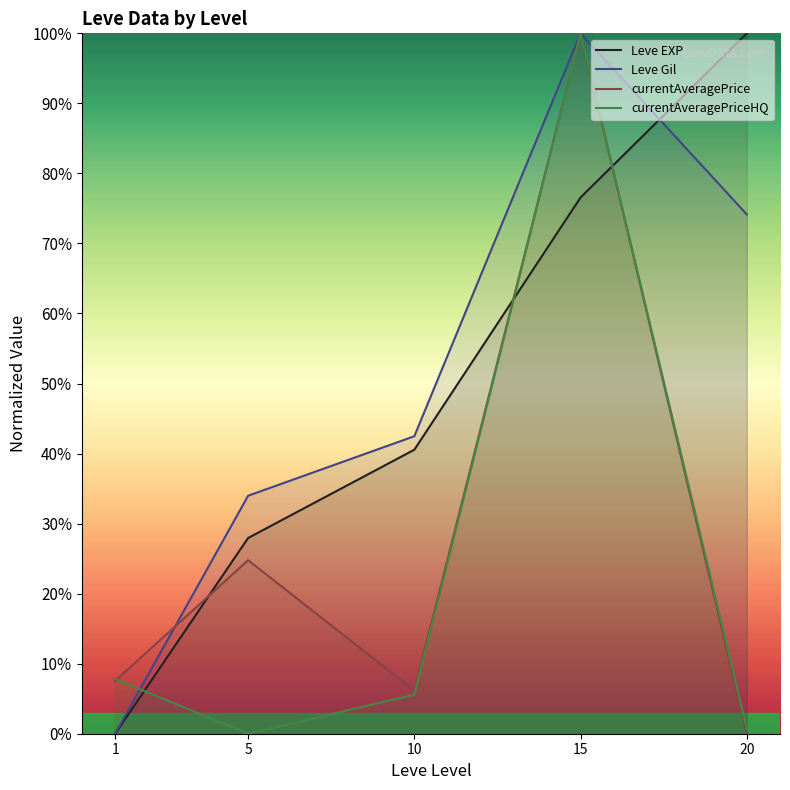

True or false: currentAveragePriceHQ has more than 0 interior local peaks.

True